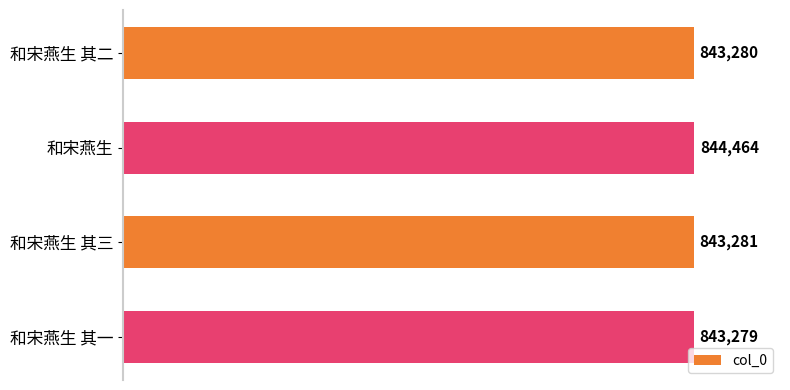

List the labels in order of value, largest first.

和宋燕生, 和宋燕生 其三, 和宋燕生 其二, 和宋燕生 其一